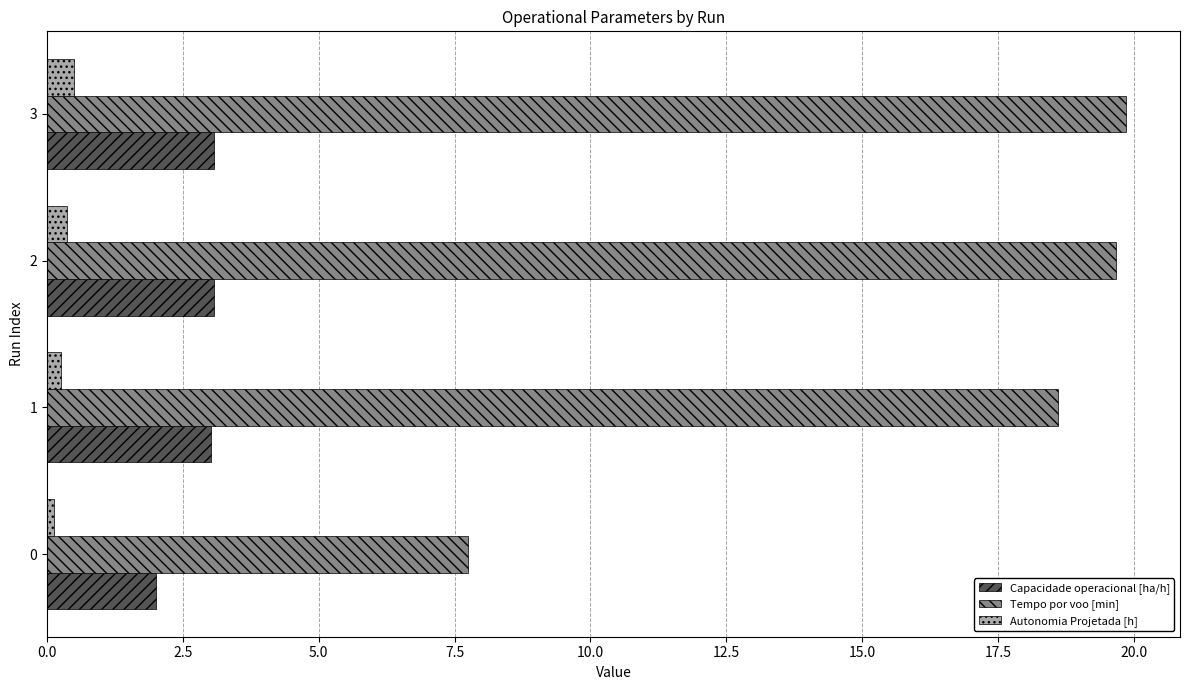

List the series in order of their peak value, highest first.

Tempo por voo [min], Capacidade operacional [ha/h], Autonomia Projetada [h]